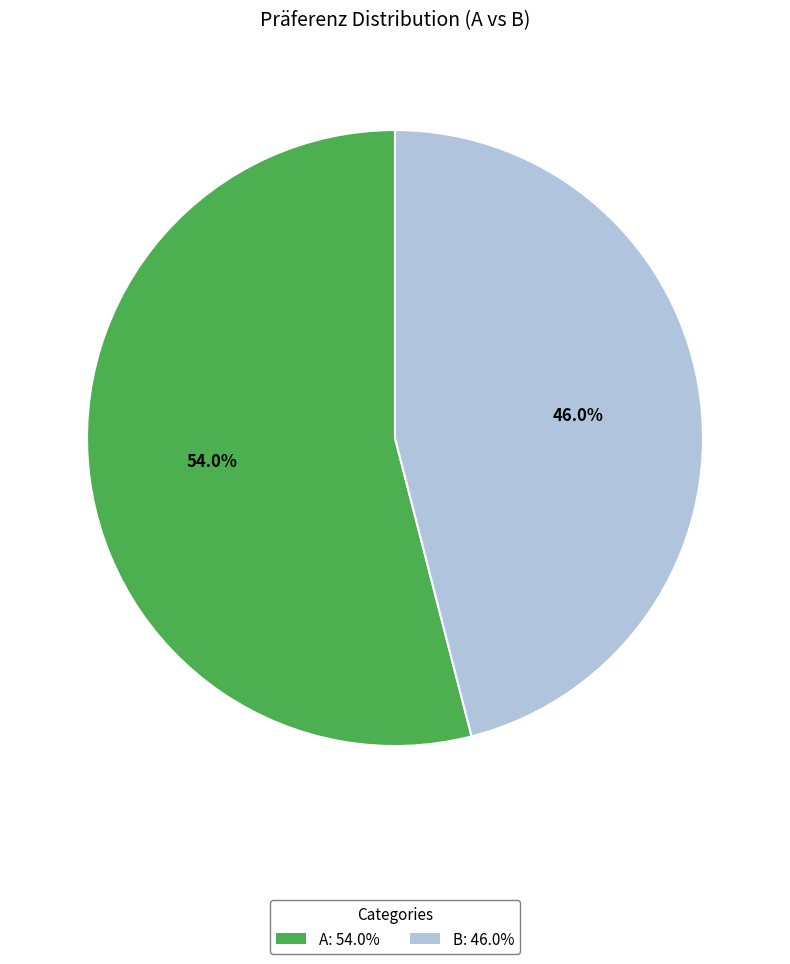

To the nearest percent, what is the difference between the B and A slice percentages?

8%